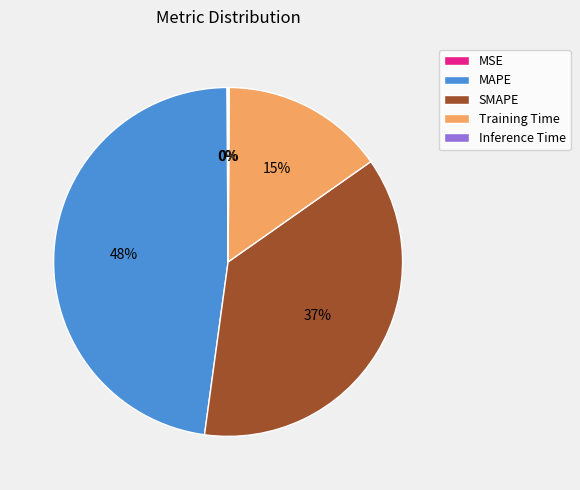

To the nearest percent, what is the difference between the largest and smallest slice percentages?

48%